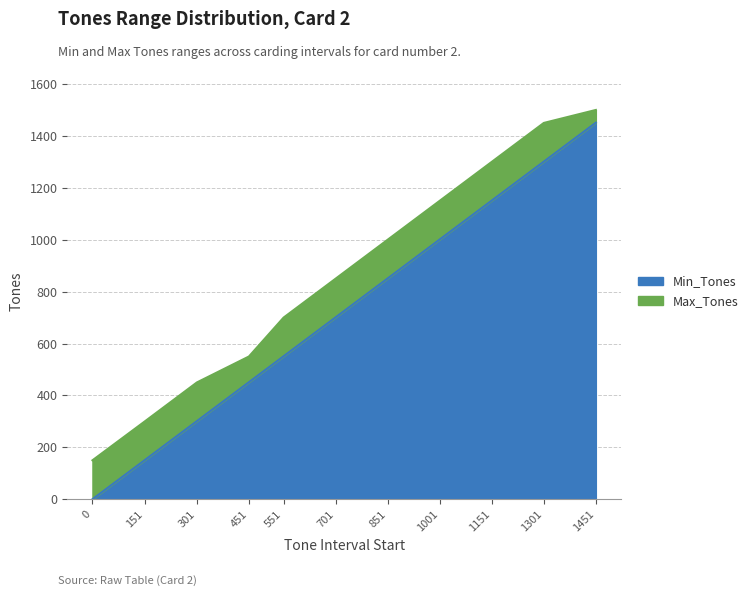

Reading left to right, what are all the values shown in this chart?

Min_Tones: 0=0	151=151	301=301	451=451	551=551	701=701	851=851	1001=1001	1151=1151	1301=1301	1451=1451
Max_Tones: 0=150	151=300	301=450	451=550	551=700	701=850	851=1000	1001=1150	1151=1300	1301=1450	1451=1500